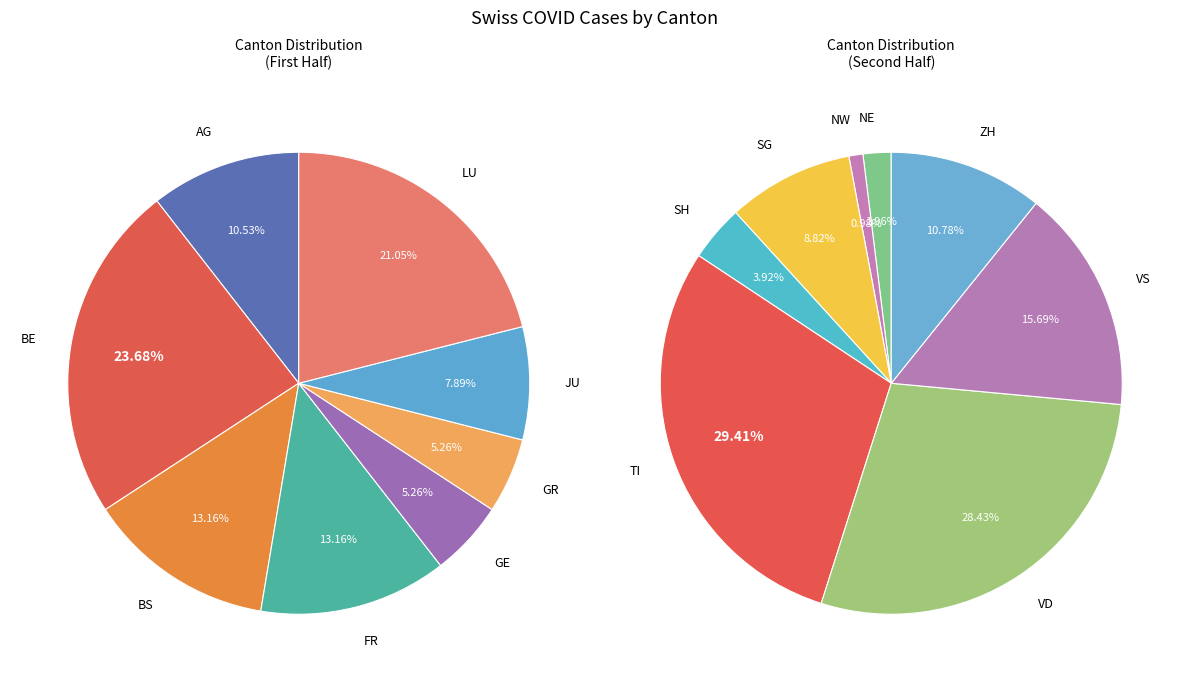

What is the change in value from NE to VS?

+14